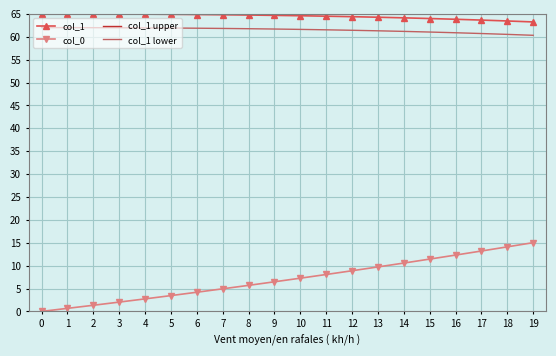

Reading left to right, what are all the values shown in this chart?

col_1: 65.0	65.0	65.0	65.0	64.9	64.9	64.9	64.8	64.8	64.7	64.6	64.5	64.4	64.3	64.1	64.0	63.8	63.6	63.5	63.2
col_0: 0.0	0.7	1.3	2.0	2.7	3.5	4.2	4.9	5.7	6.5	7.3	8.1	8.9	9.7	10.6	11.4	12.3	13.2	14.1	15.0
col_1 upper: 67.0	67.0	67.0	67.0	66.9	66.9	66.9	66.8	66.7	66.7	66.6	66.5	66.4	66.2	66.1	66.0	65.8	65.6	65.4	65.2
col_1 lower: 62.0	62.0	62.0	62.0	61.9	61.9	61.9	61.8	61.8	61.7	61.6	61.5	61.4	61.3	61.2	61.0	60.9	60.7	60.5	60.3